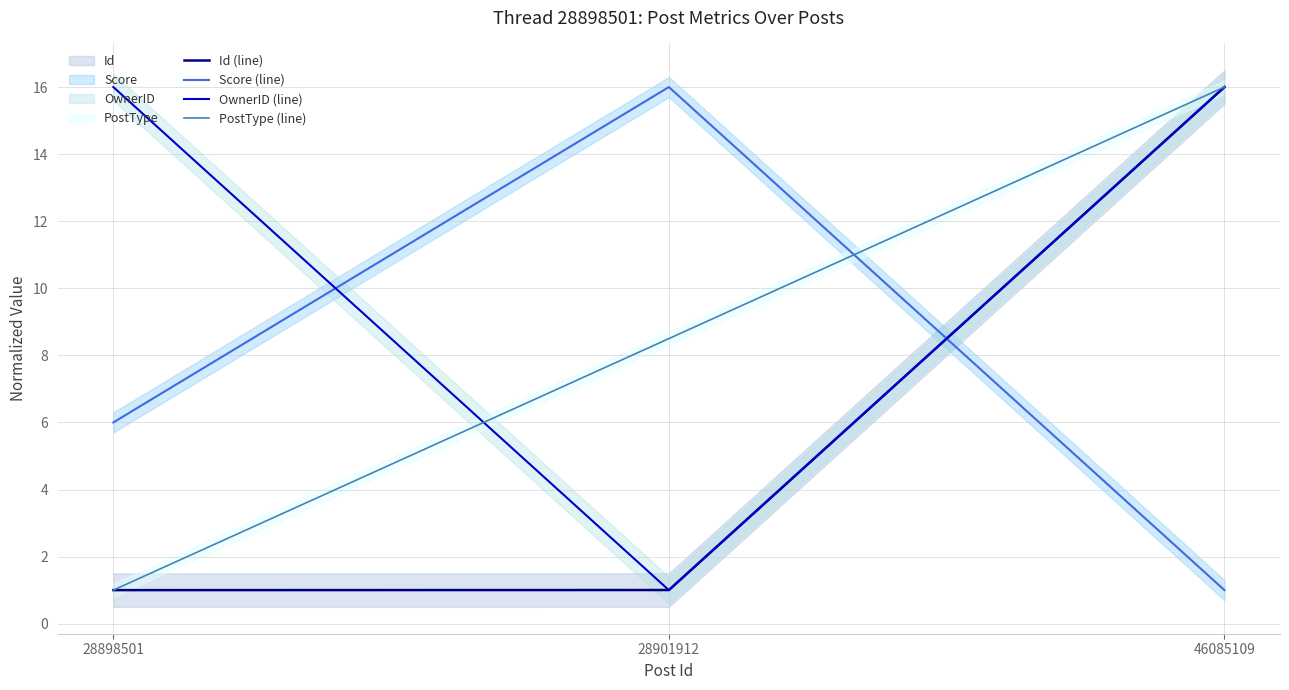

The Score (line) series shows 1.4 at 28898501. True or false?

False